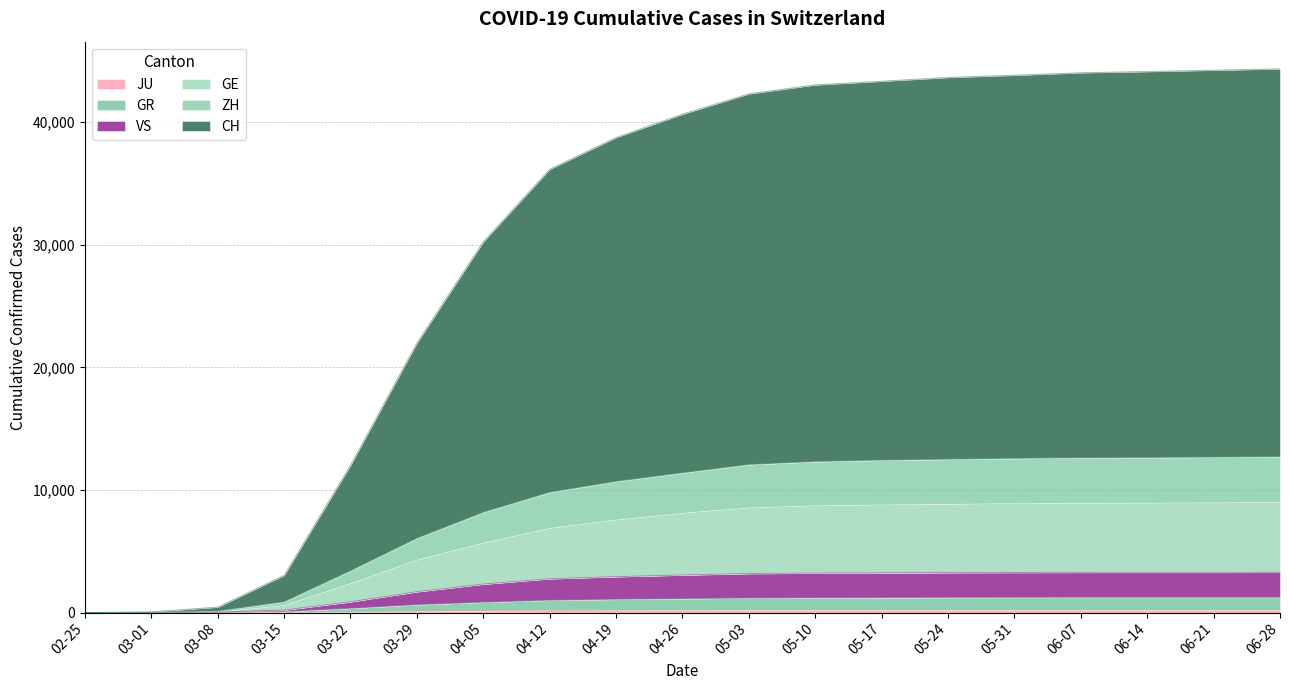

True or false: GE and ZH cross at least once.

False